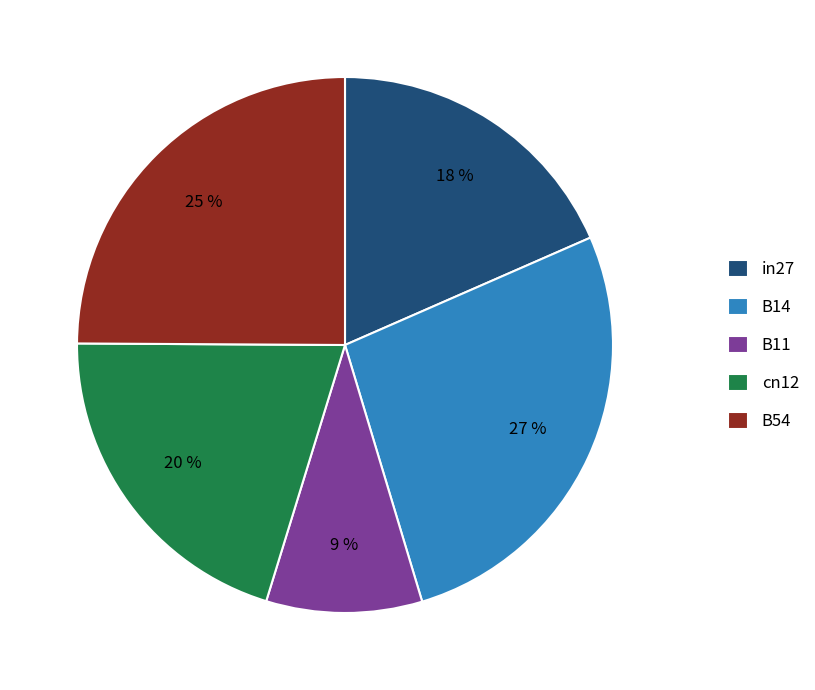

Combined, do cn12 and in27 account for over 50%?

No